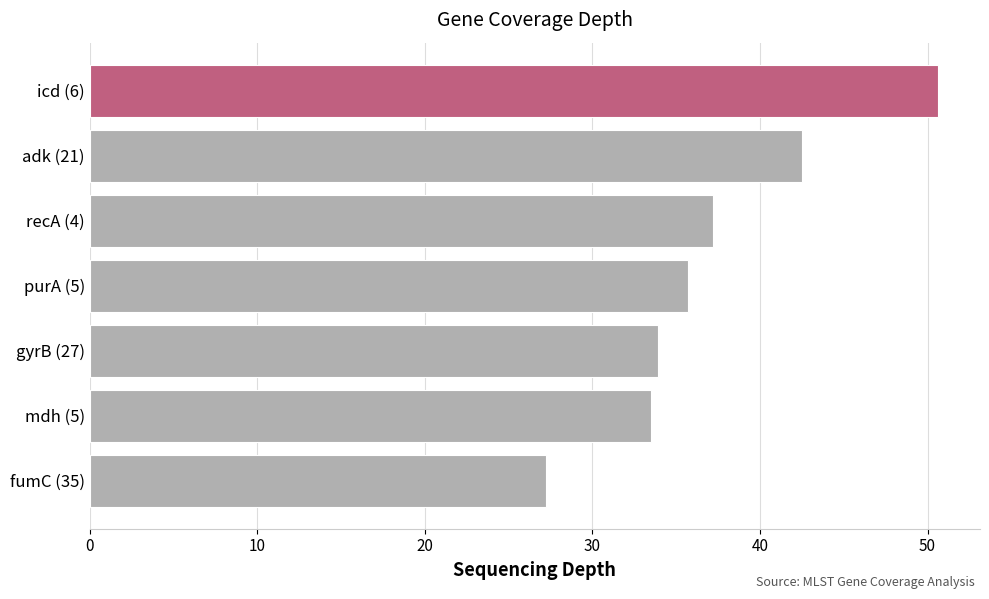

Count the number of data series in this chart.

1